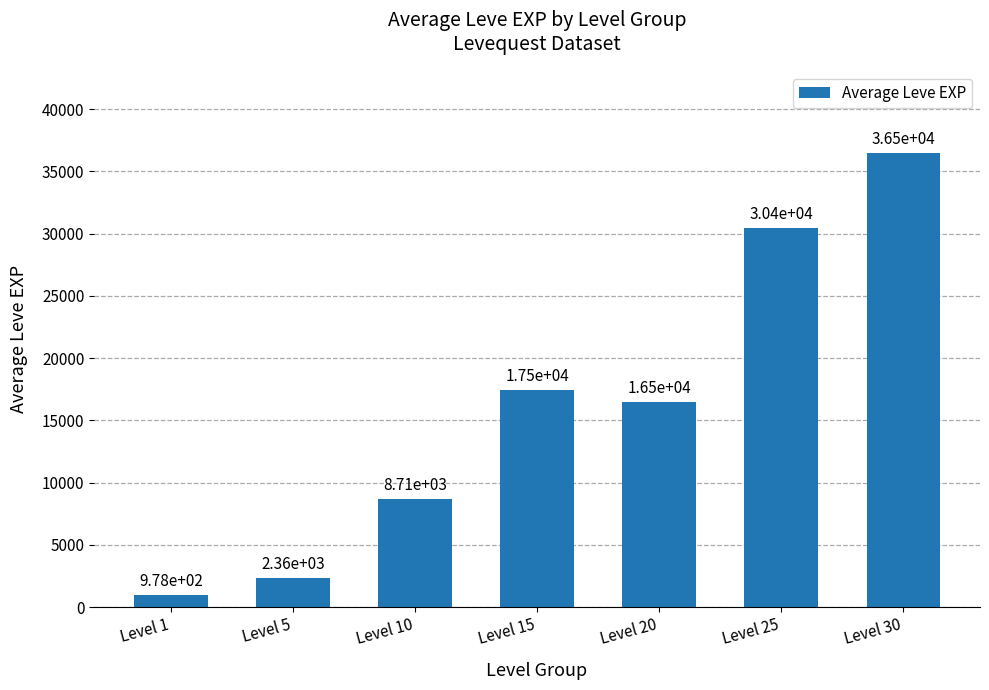

What is the change in value from Level 10 to Level 25?

+21736